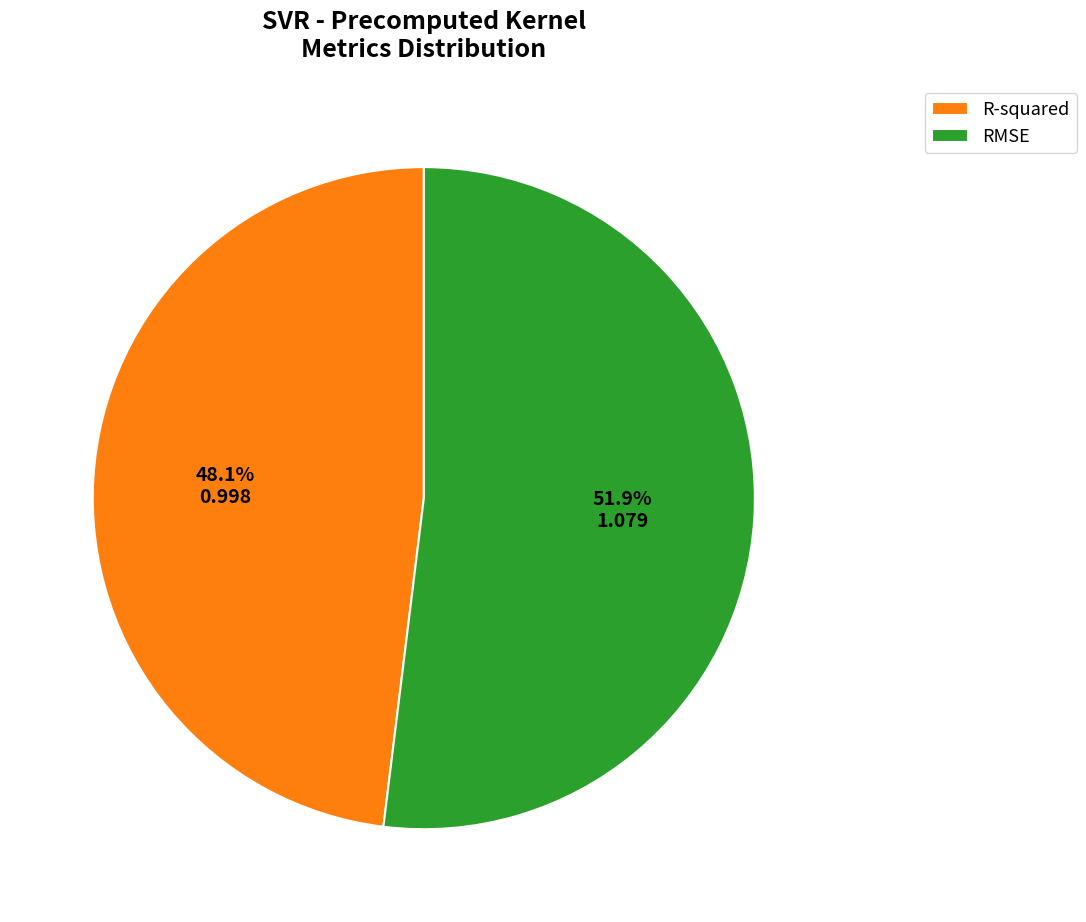

What percentage is the RMSE slice, to the nearest percent?

52%